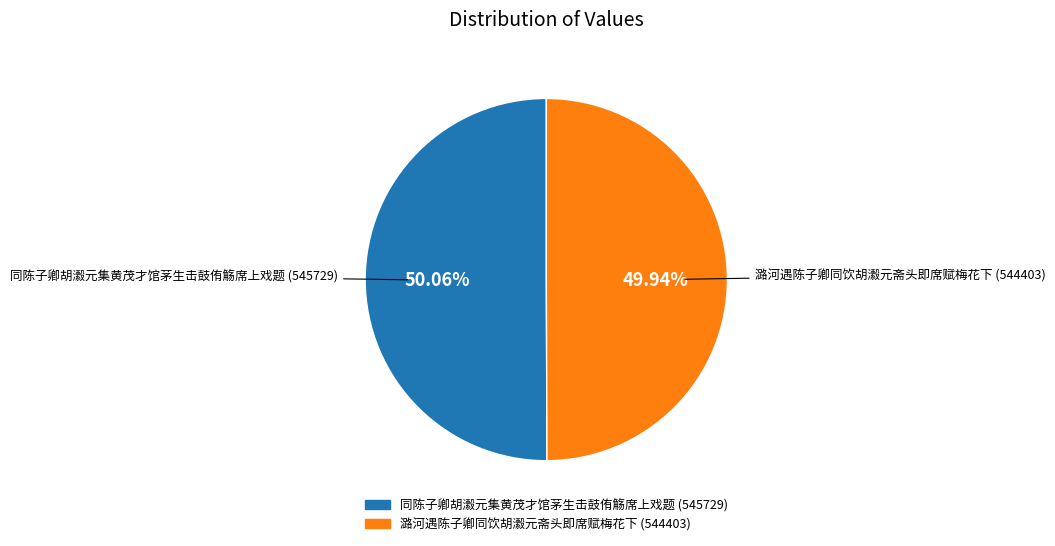

Count the number of slices in the pie.

2